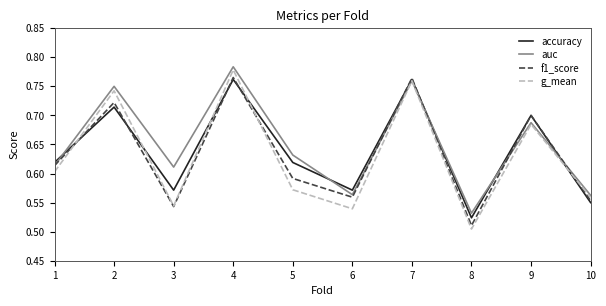

What are all the series names shown in the legend?

accuracy, auc, f1_score, g_mean